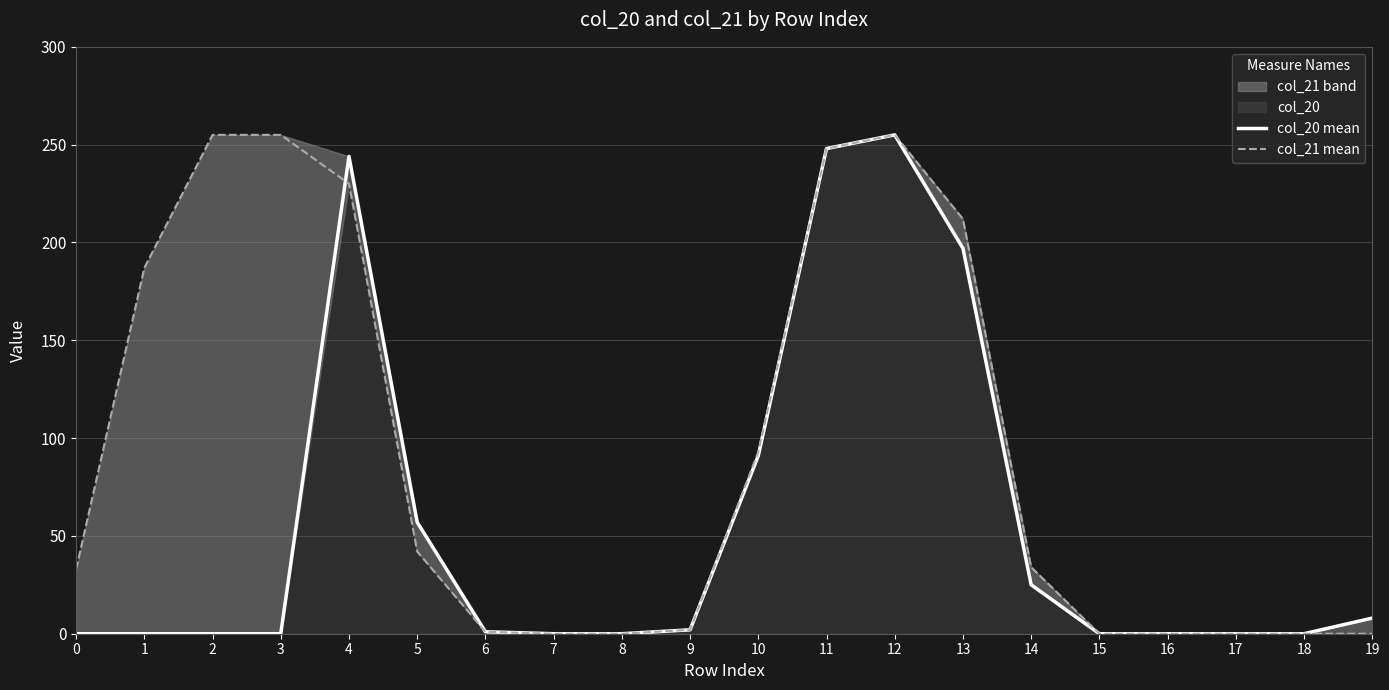

At which label does col_21 mean first exceed 34?

1